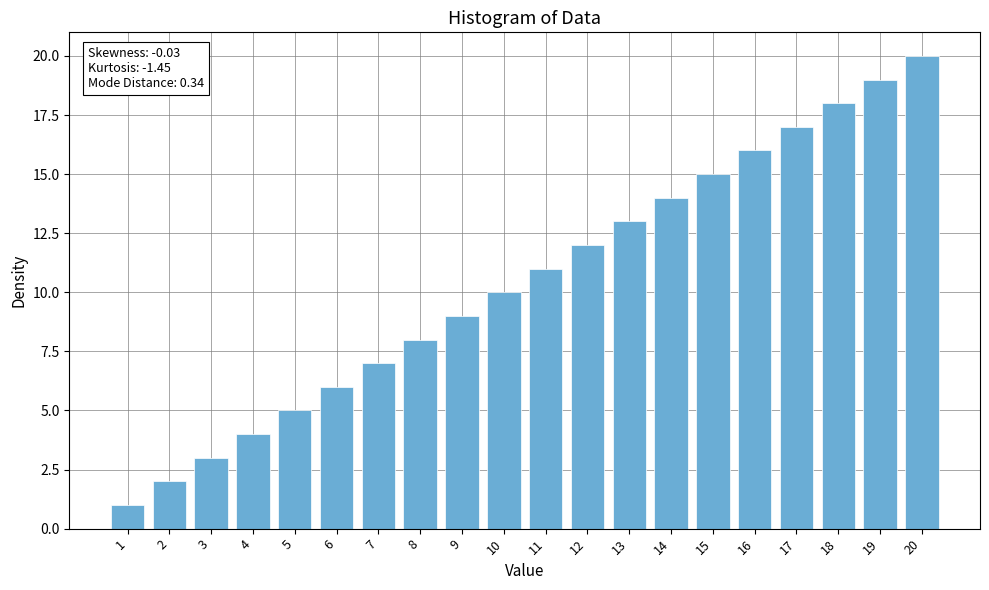

How many bars are there in total?

20